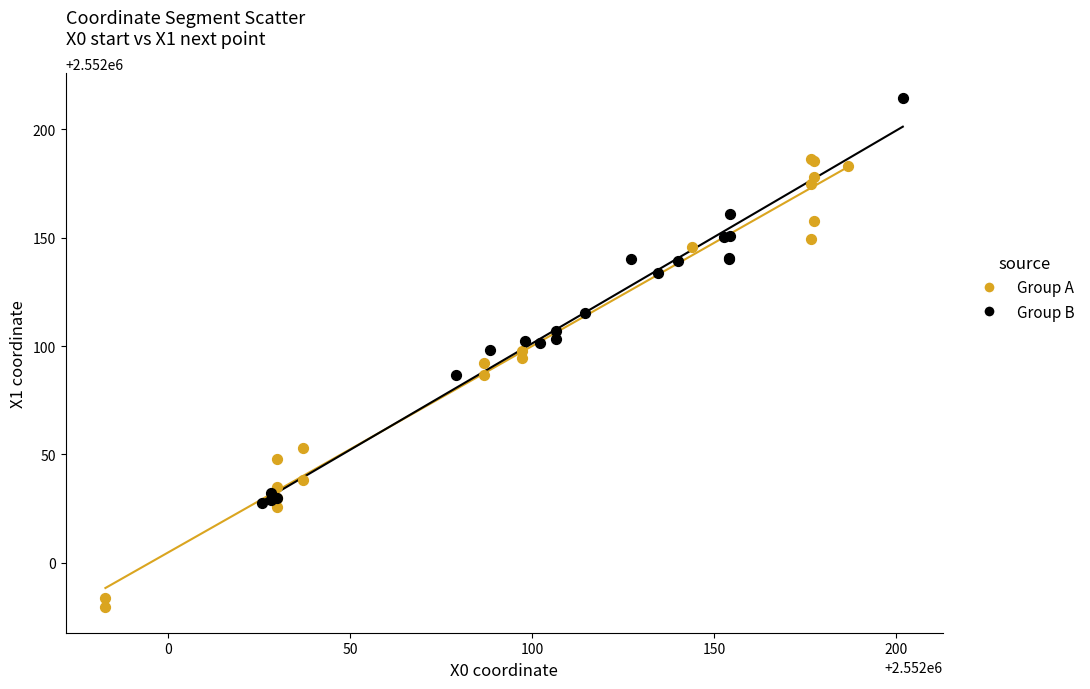

Which series has the largest Y range (max minus min)?

Group A